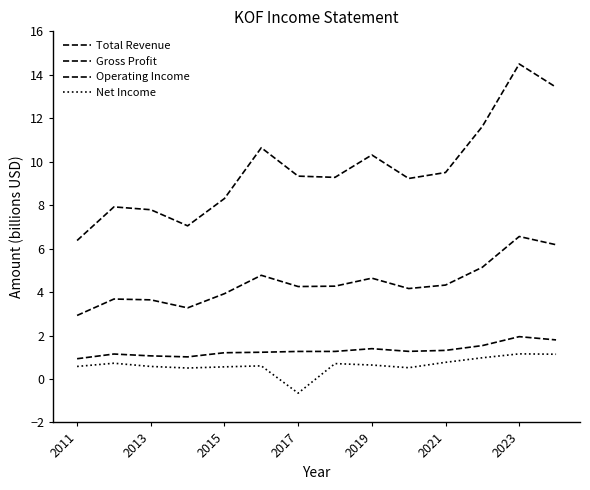

How many lines are shown in the chart?

4